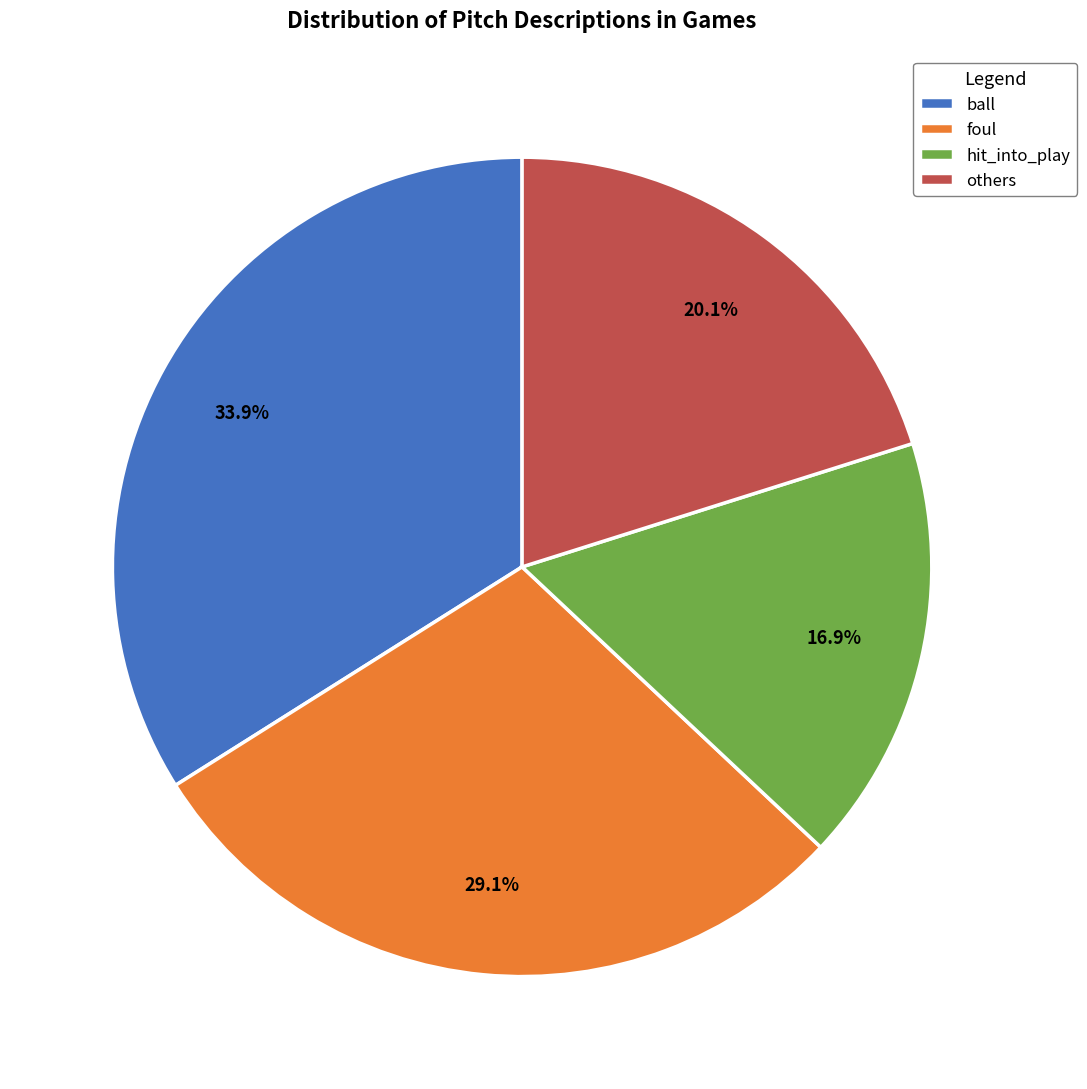

How much of the chart is everything except ball?

66.1%